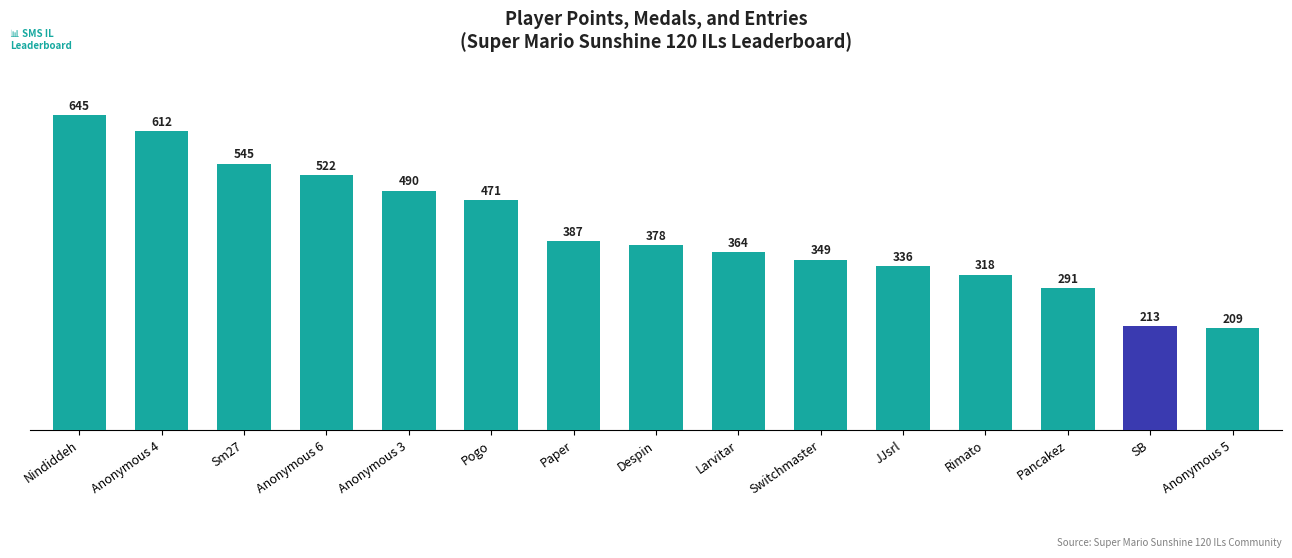

Approximately how many times larger is the value at Anonymous 5 compared to Nindiddeh?

0.3